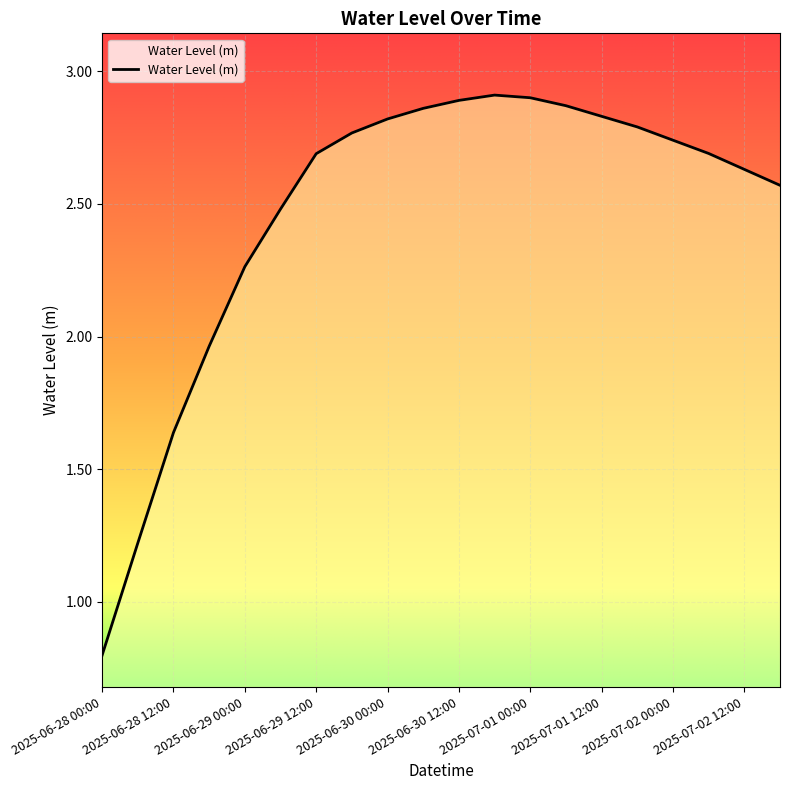

What is the difference between the maximum and minimum values?

2.1